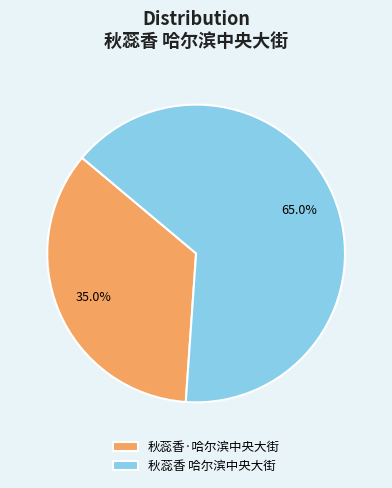

What is the smallest slice in the pie chart?

秋蕊香·哈尔滨中央大街